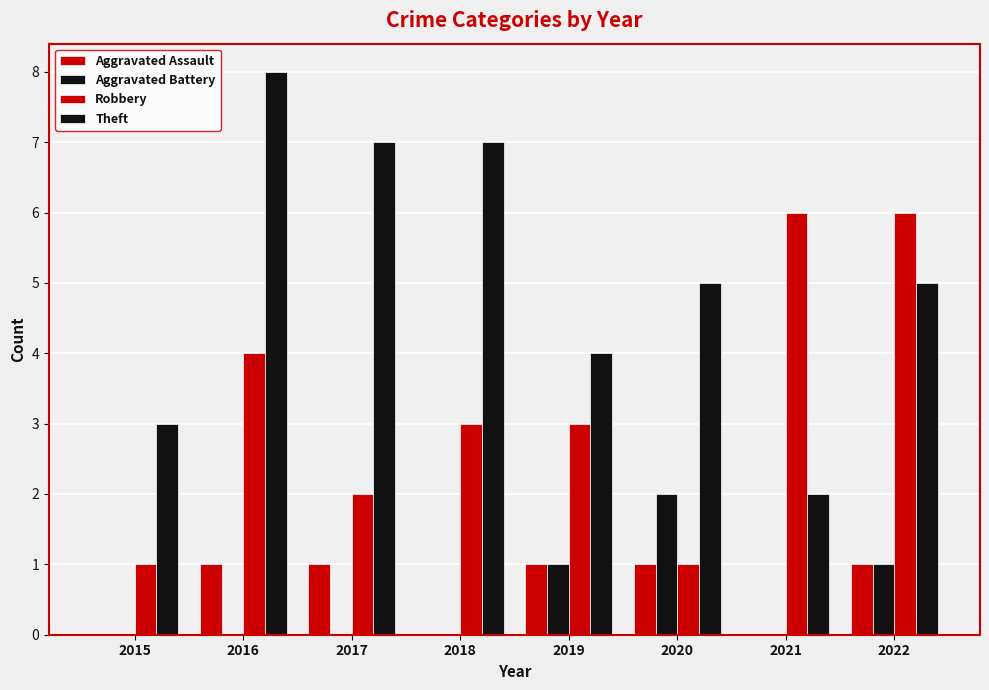

Reading right to left, what are all the values shown in this chart?

Aggravated Assault: 2022=1	2021=0	2020=1	2019=1	2018=0	2017=1	2016=1	2015=0
Aggravated Battery: 2022=1	2021=0	2020=2	2019=1	2018=0	2017=0	2016=0	2015=0
Robbery: 2022=6	2021=6	2020=1	2019=3	2018=3	2017=2	2016=4	2015=1
Theft: 2022=5	2021=2	2020=5	2019=4	2018=7	2017=7	2016=8	2015=3